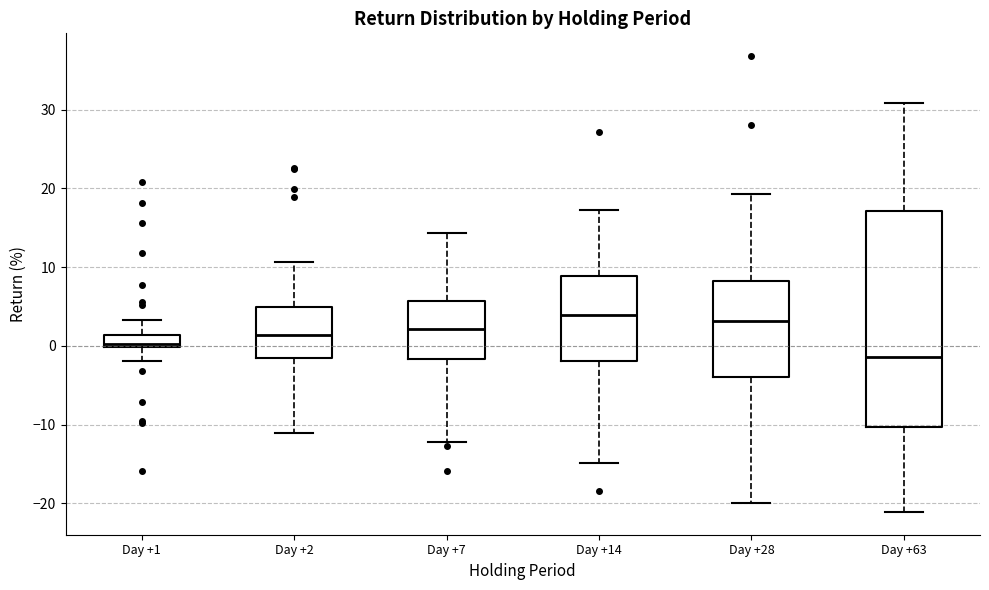

Reading left to right, read every box against the y-axis: the position of its median line, the range the box covers, and the ends of its whiskers. The values are not printed on the chart, so give them approximately, as read against the axis.

Day +1: median 0 (just above the box's lower edge), box 0 to 1, whiskers -2 to 3
Day +2: median 1, box -2 to 5, whiskers -11 to 11
Day +7: median 2, box -2 to 6, whiskers -12 to 14
Day +14: median 4, box -2 to 9, whiskers -15 to 17
Day +28: median 3, box -4 to 8, whiskers -20 to 19
Day +63: median -1, box -10 to 17, whiskers -21 to 31